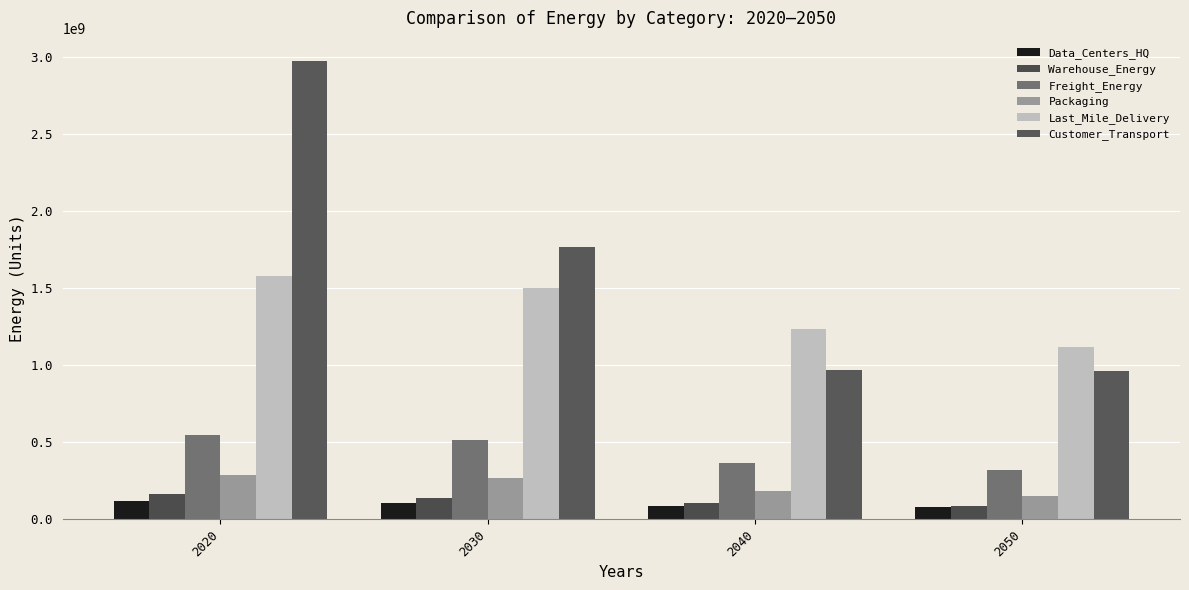

Reading left to right, transcribe all the data shown in this chart.

Data_Centers_HQ: 119143410.0	109049206.4	88364539.6	78952049.8
Warehouse_Energy: 166781612.4	139815686.2	104082202.3	88915499.5
Freight_Energy: 550192507.4	518248431.5	365867152.9	317604025.5
Packaging: 287000399.7	265273630.2	184151524.2	150688887.7
Last_Mile_Delivery: 1577842935.0	1503045449.5	1237087770.0	1121366442.1
Customer_Transport: 2977121678.8	1766145009.4	967858319.1	964009618.8